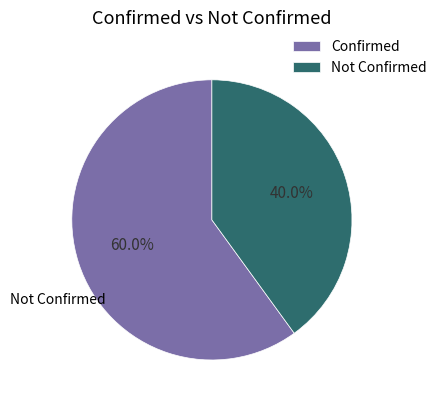

To the nearest percent, what is the difference between the largest and smallest slice percentages?

20%